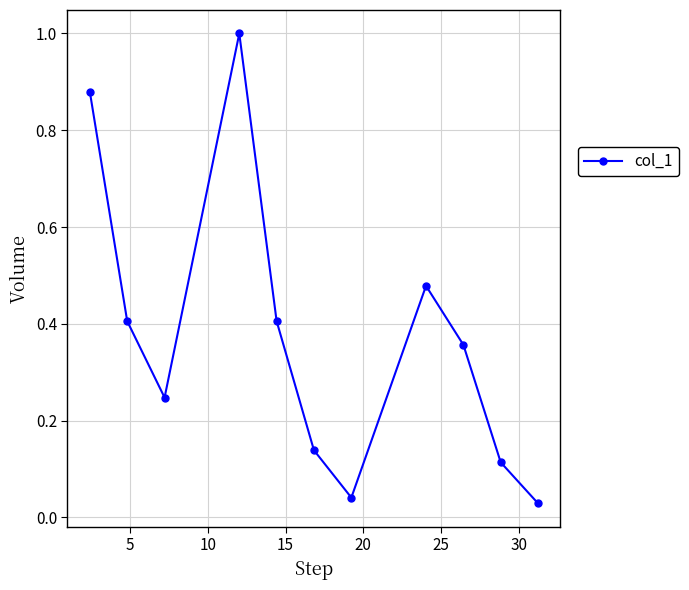

What is the sum of all values?

4.1